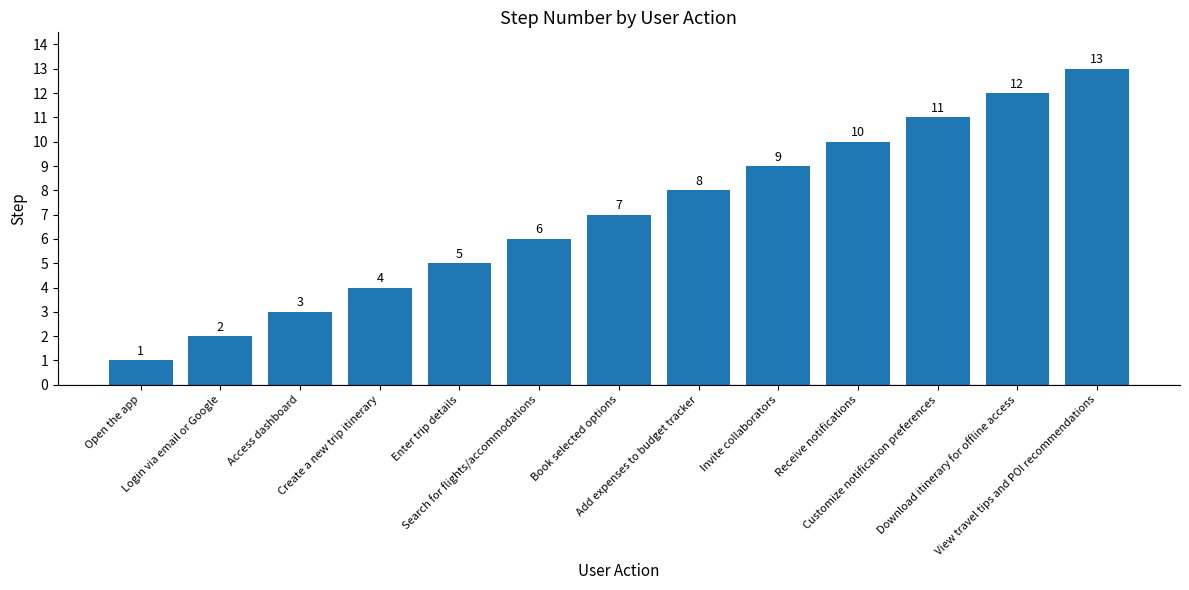

What is the average value?

7